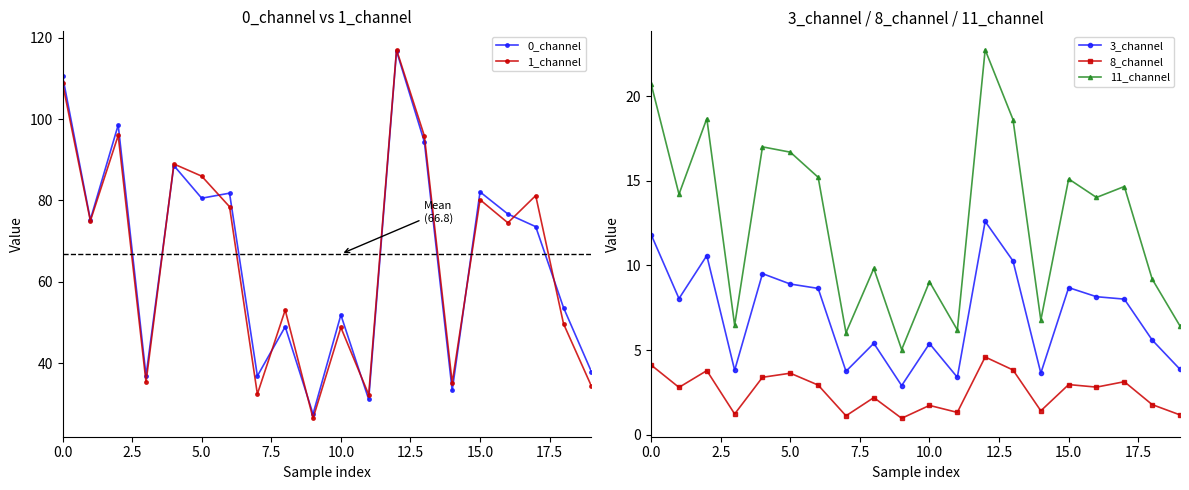

What are all the series names shown in the legend?

0_channel, 1_channel, 3_channel, 8_channel, 11_channel